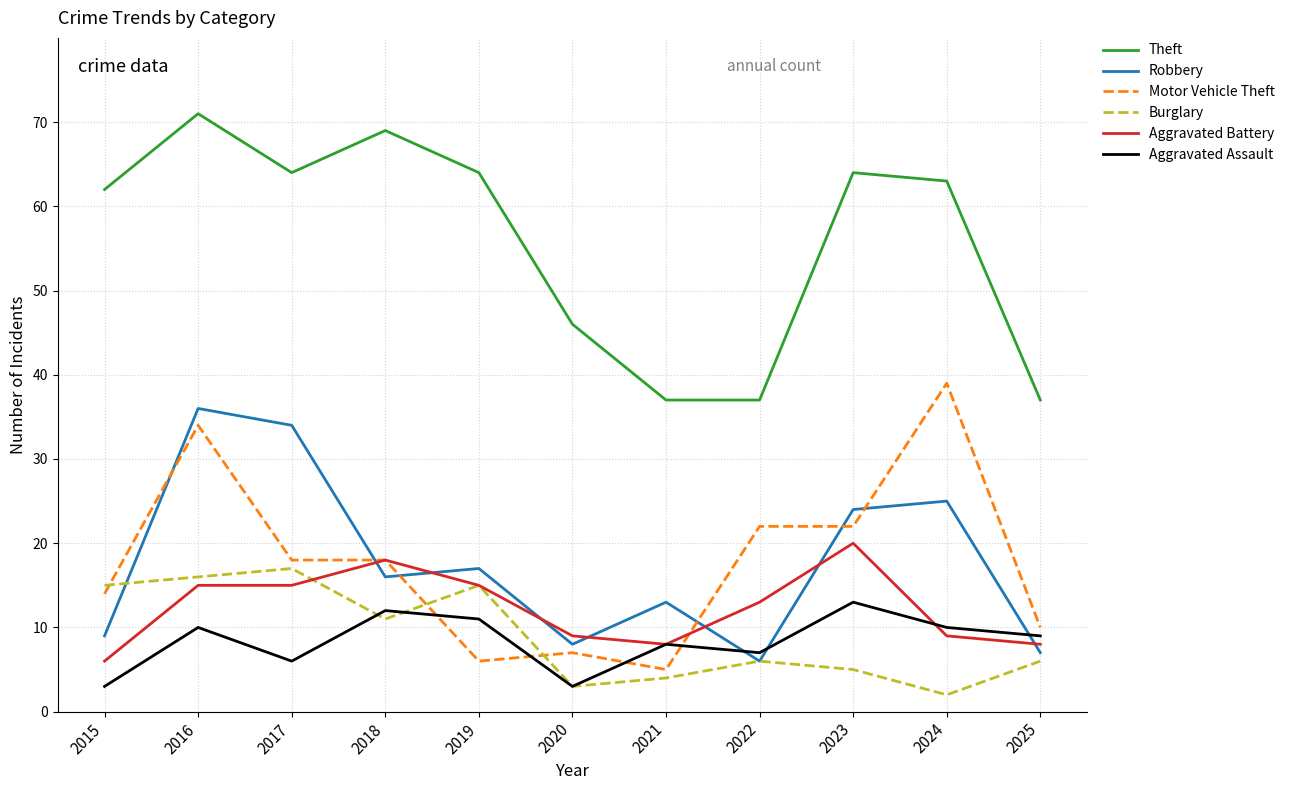

What is the total value across all series at 2024?

148